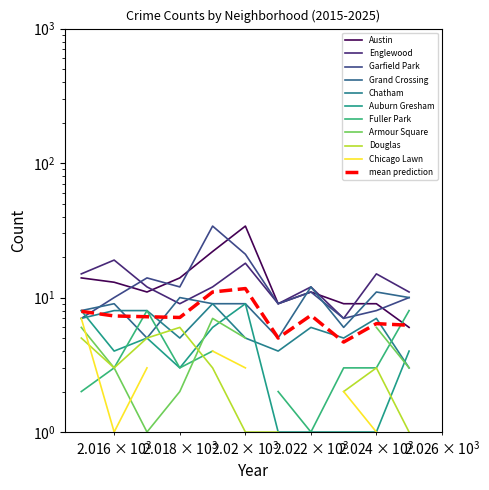

At which label is Auburn Gresham closest to 5?

2017